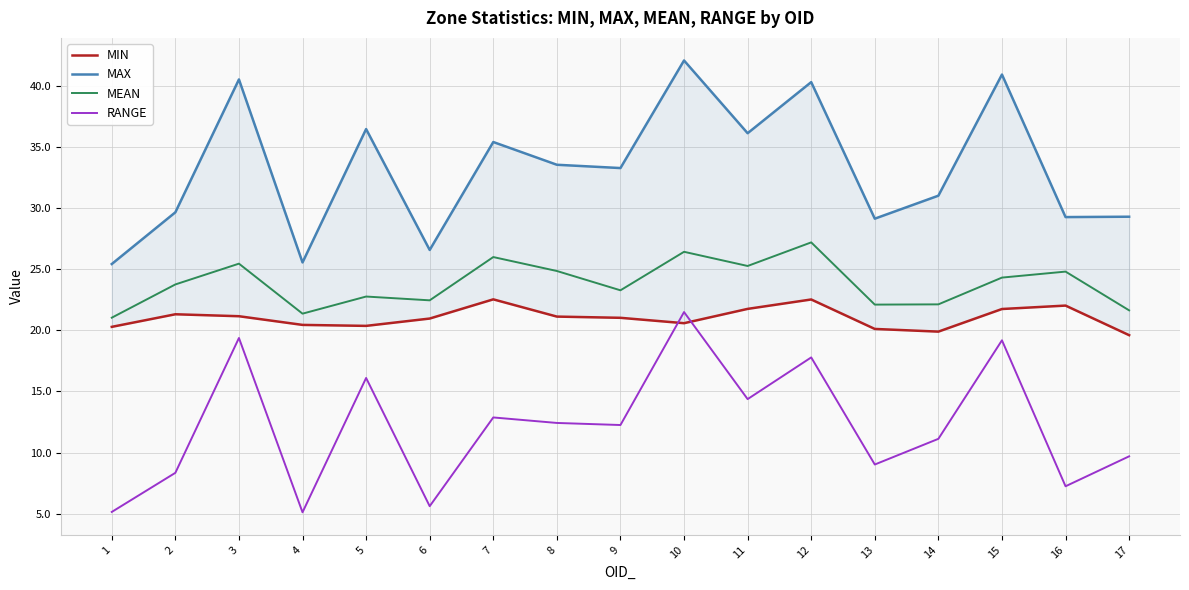

In RANGE, how many points are lower than both neighbors (excluding endpoints)?

6